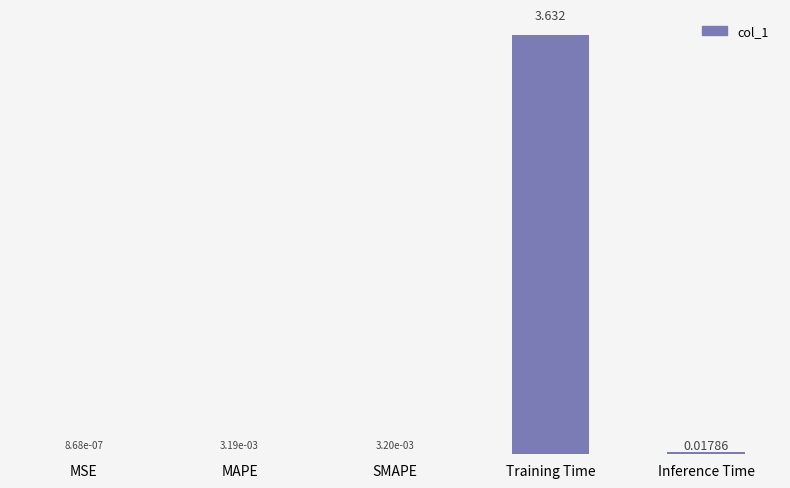

Are the bars horizontal?

No